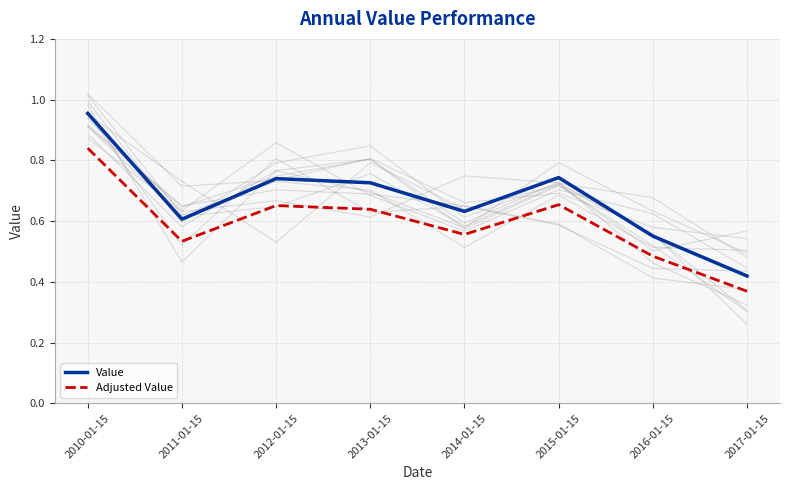

Between 2017-01-15 and 2011-01-15, which is larger?

2011-01-15